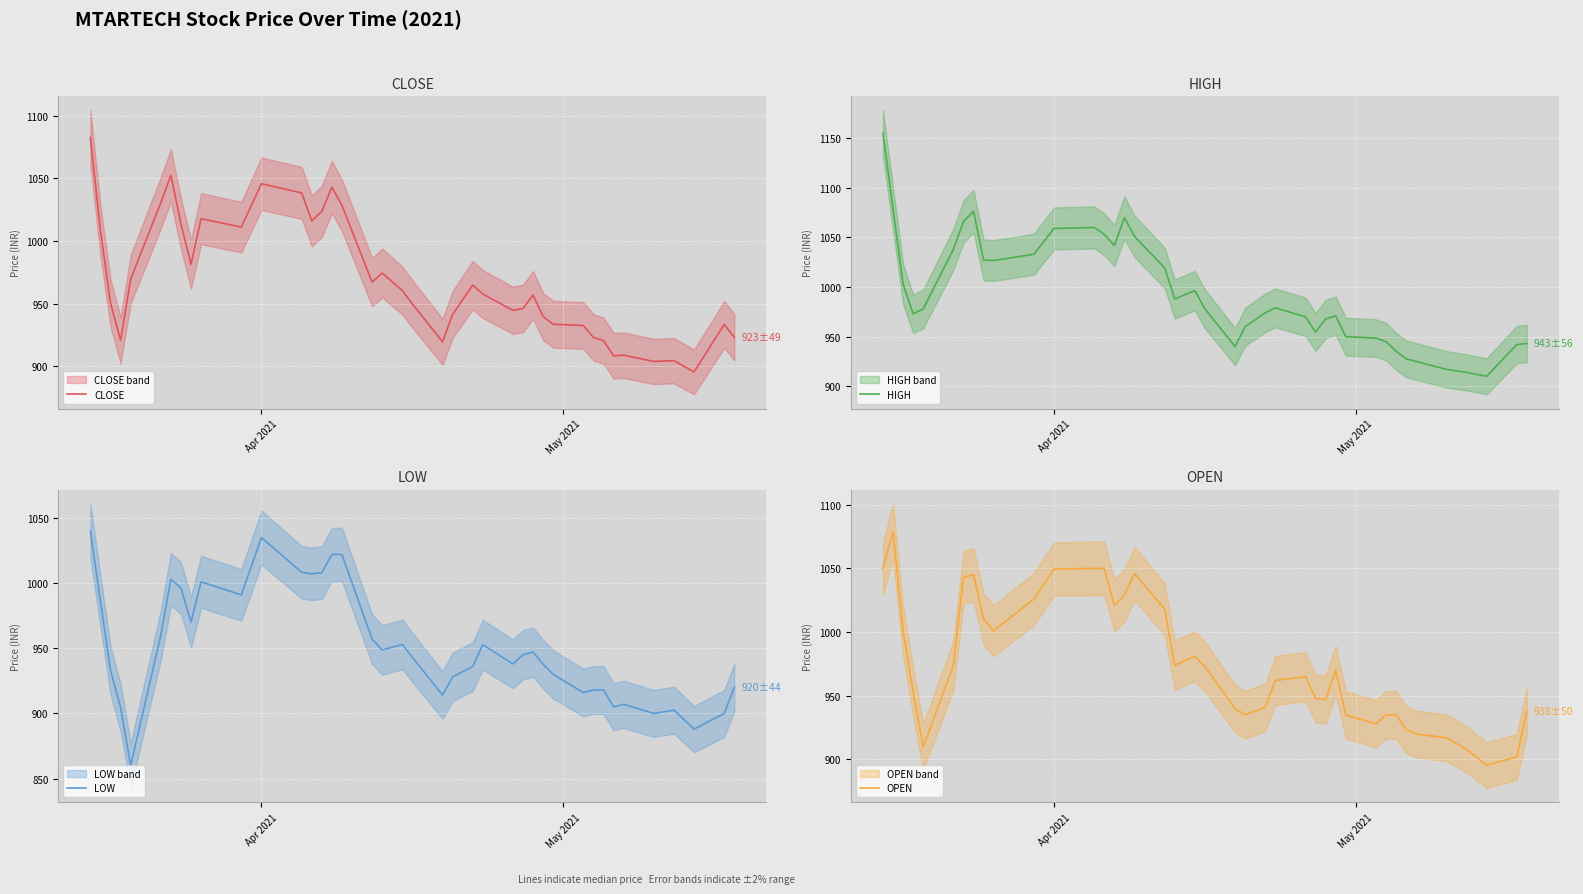

What is the lowest value of the LOW series?

860.0